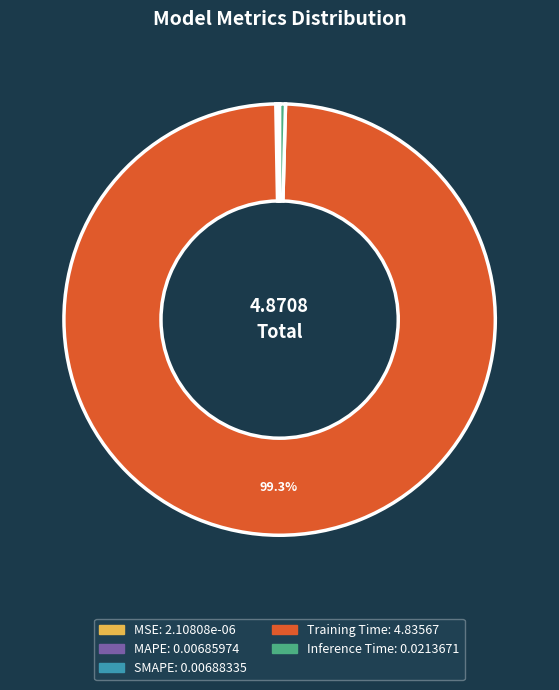

Is Training Time the majority of the pie?

Yes